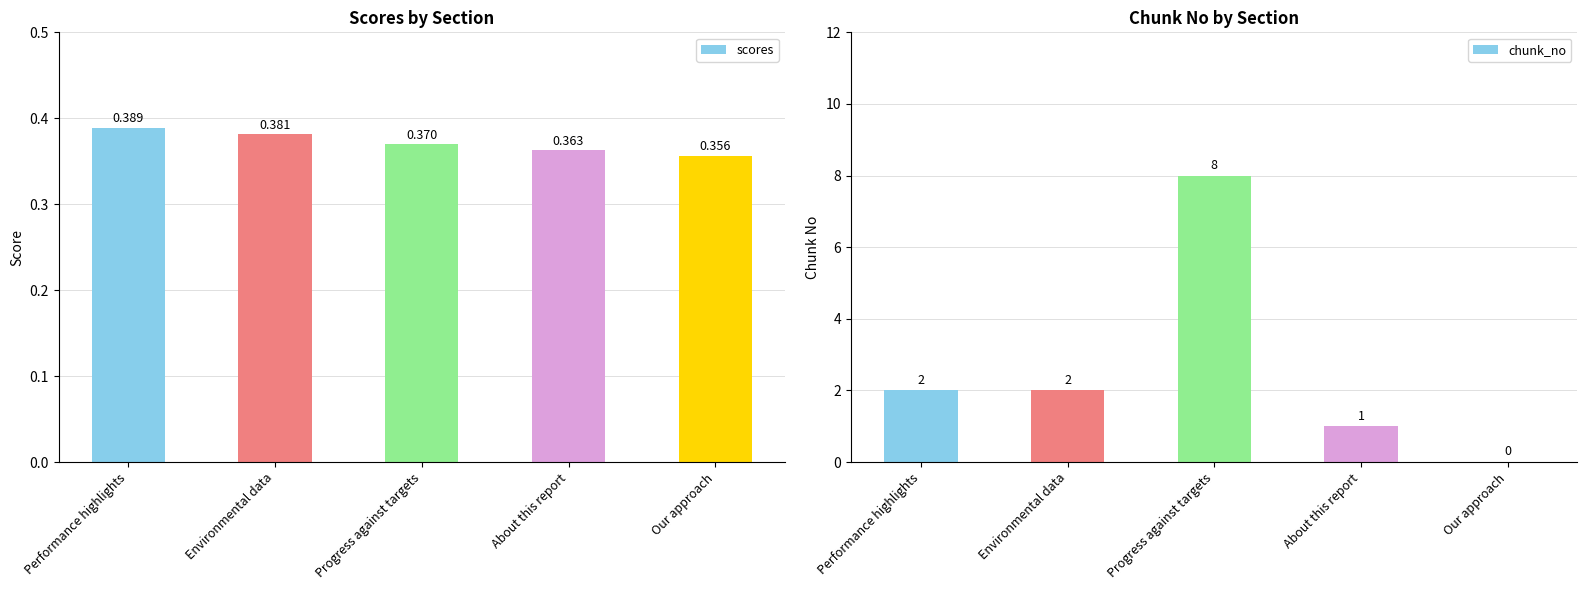

How many bars are there in total?

10